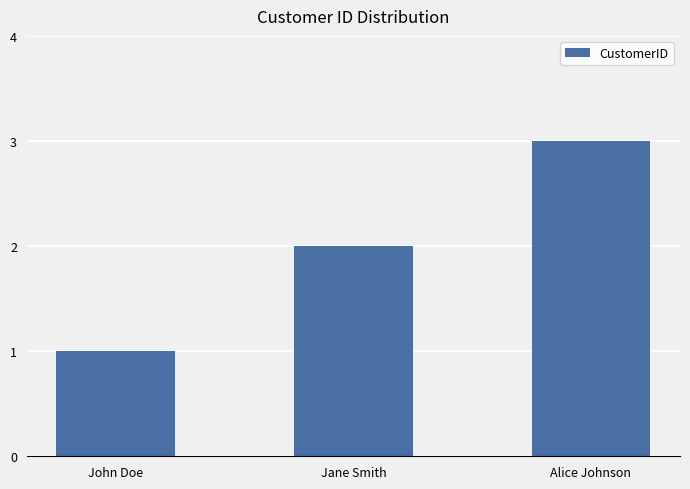

What is the difference between the values at John Doe and Alice Johnson?

2